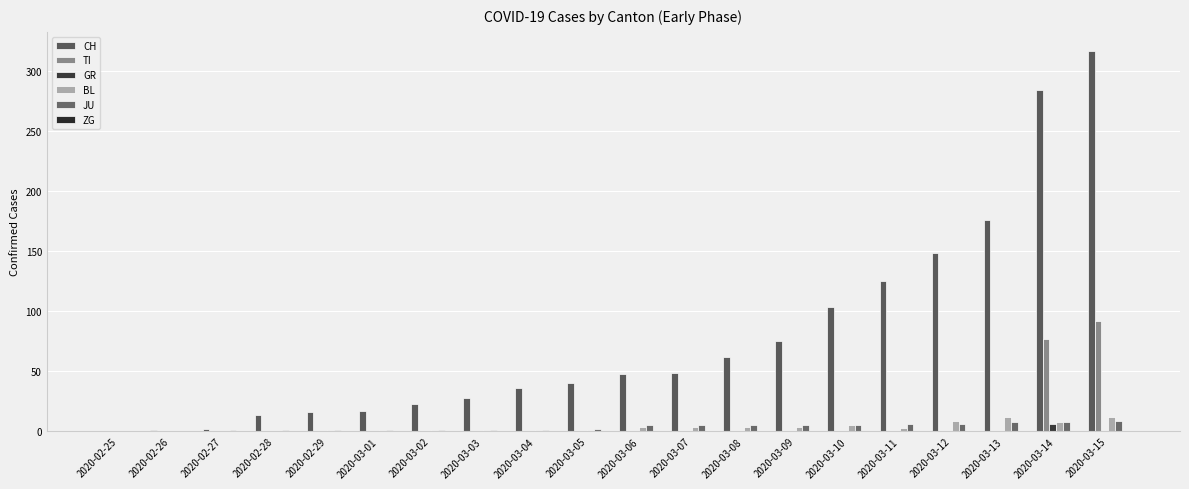

Count the number of categories in the chart.

20